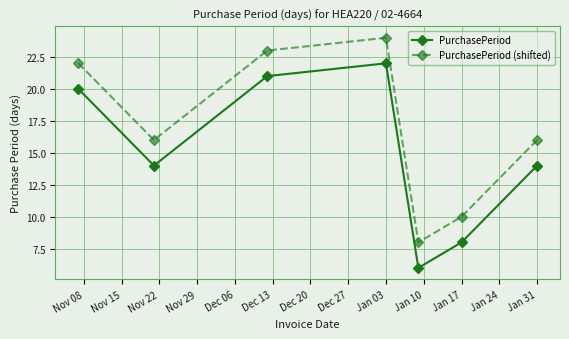

Which series has the largest total across all categories?

PurchasePeriod (shifted)